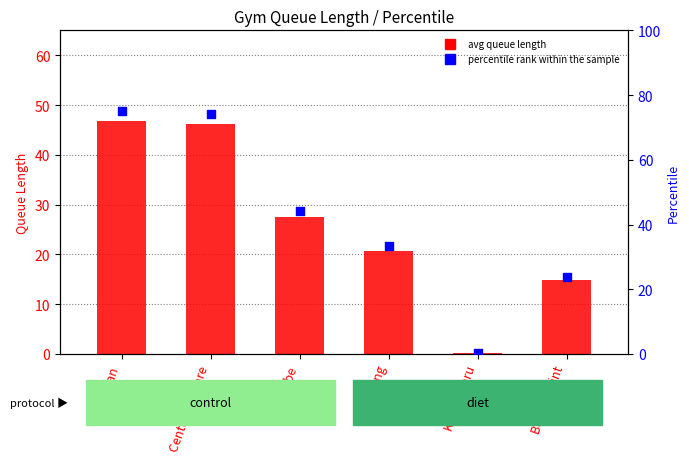

What are all the series names shown in the legend?

avg queue length, percentile rank within the sample